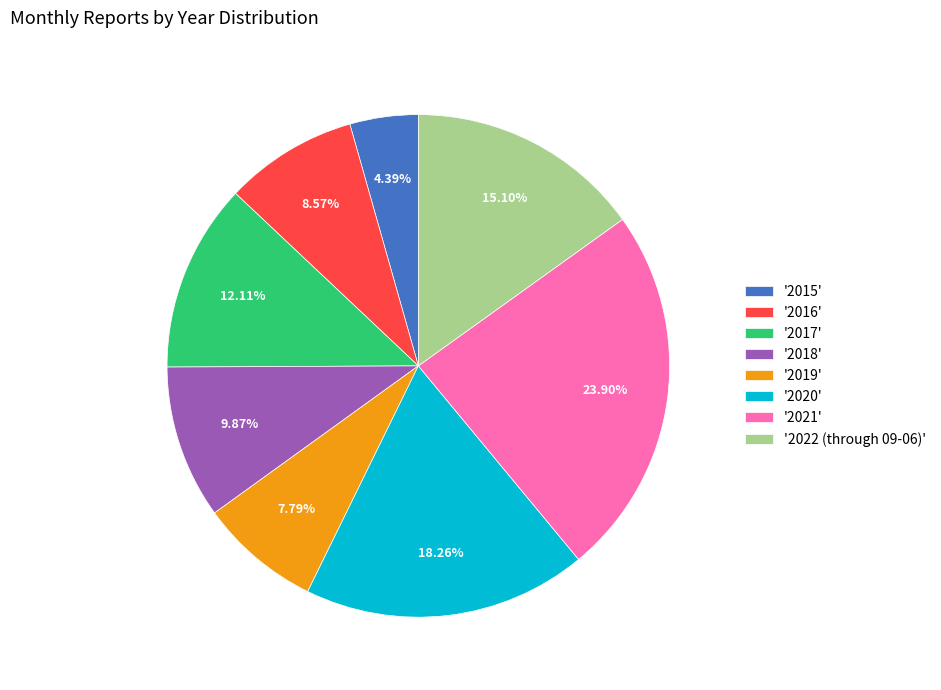

How many segments does this pie chart have?

8